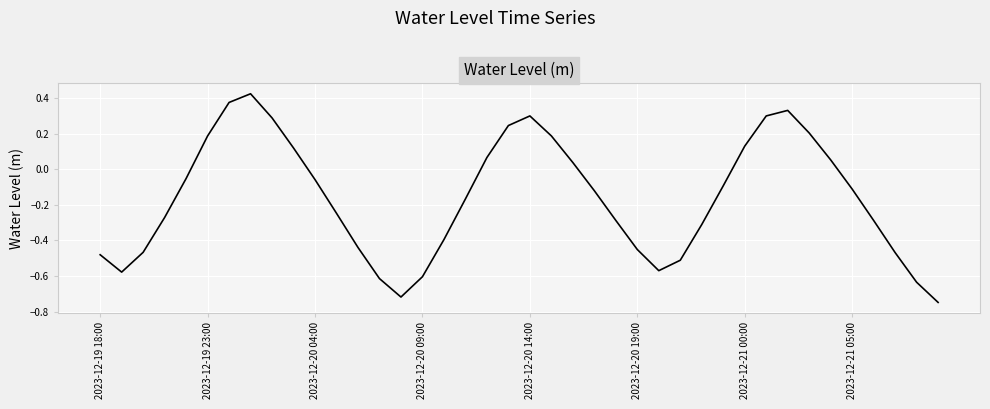

Reading left to right, transcribe all the data shown in this chart.

-0.5	-0.6	-0.5	-0.3	-0.1	0.2	0.4	0.4	0.3	0.1	-0.1	-0.2	-0.4	-0.6	-0.7	-0.6	-0.4	-0.2	0.1	0.2	0.3	0.2	0.0	-0.1	-0.3	-0.5	-0.6	-0.5	-0.3	-0.1	0.1	0.3	0.3	0.2	0.1	-0.1	-0.3	-0.5	-0.6	-0.7